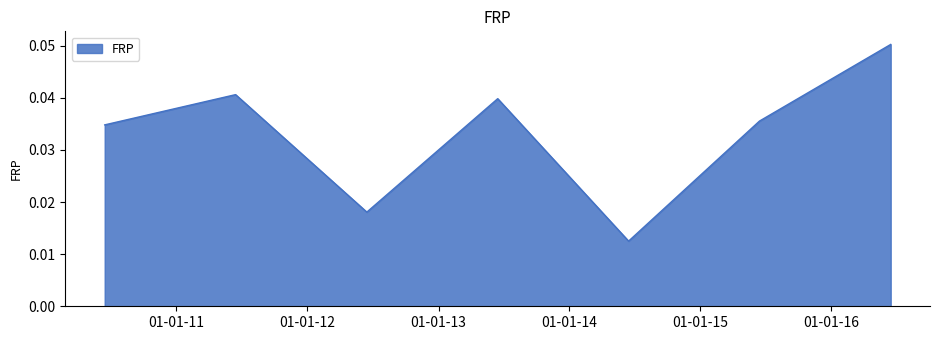

Count the values in the range 0 to 1.

7